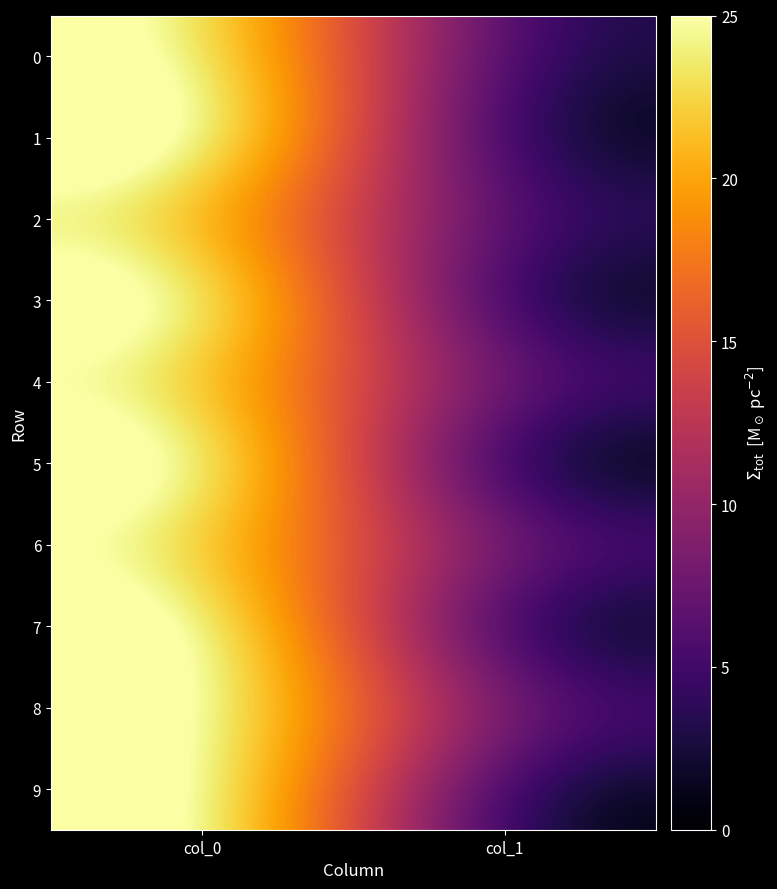

What is the total value across all series at col_0?

230.7